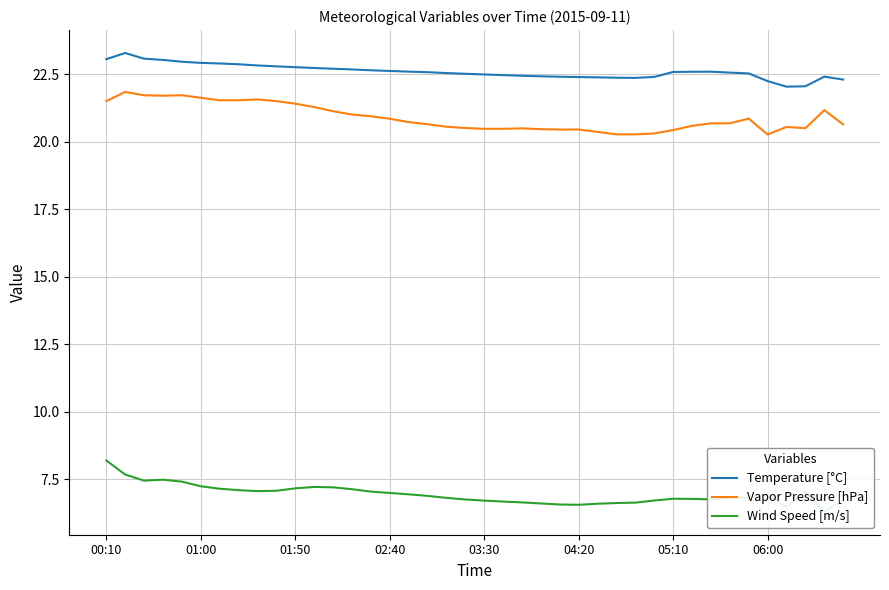

Reading left to right, transcribe all the data shown in this chart.

Temperature [°C]: 23.1	23.3	23.1	23.0	23.0	22.9	22.9	22.9	22.8	22.8	22.8	22.7	22.7	22.7	22.6	22.6	22.6	22.6	22.5	22.5	22.5	22.5	22.4	22.4	22.4	22.4	22.4	22.4	22.4	22.4	22.6	22.6	22.6	22.6	22.5	22.2	22.0	22.1	22.4	22.3
Vapor Pressure [hPa]: 21.5	21.8	21.7	21.7	21.7	21.6	21.5	21.5	21.6	21.5	21.4	21.3	21.1	21.0	20.9	20.9	20.7	20.7	20.6	20.5	20.5	20.5	20.5	20.5	20.5	20.5	20.4	20.3	20.3	20.3	20.4	20.6	20.7	20.7	20.9	20.3	20.5	20.5	21.2	20.6
Wind Speed [m/s]: 8.2	7.7	7.4	7.5	7.4	7.2	7.1	7.1	7.1	7.1	7.2	7.2	7.2	7.1	7.0	7.0	6.9	6.9	6.8	6.7	6.7	6.7	6.6	6.6	6.6	6.6	6.6	6.6	6.6	6.7	6.8	6.8	6.8	6.8	6.8	6.9	6.5	7.0	6.3	6.8